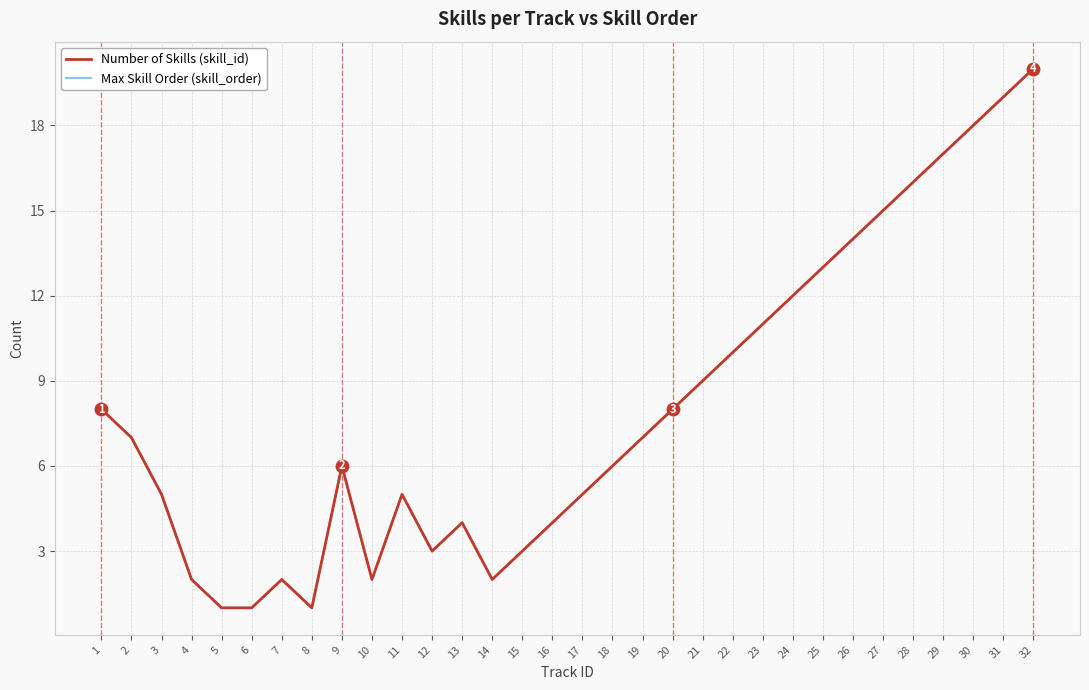

Is the value of Max Skill Order (skill_order) at 17 greater than the value of Number of Skills (skill_id) at 7?

Yes